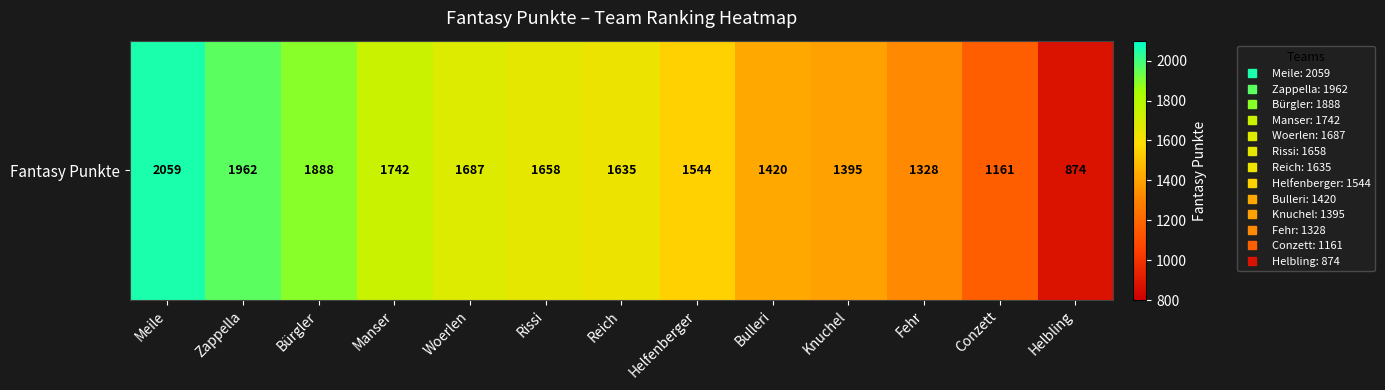

Rank the categories by value from highest to lowest.

Meile, Zappella, Bürgler, Manser, Woerlen, Rissi, Reich, Helfenberger, Bulleri, Knuchel, Fehr, Conzett, Helbling